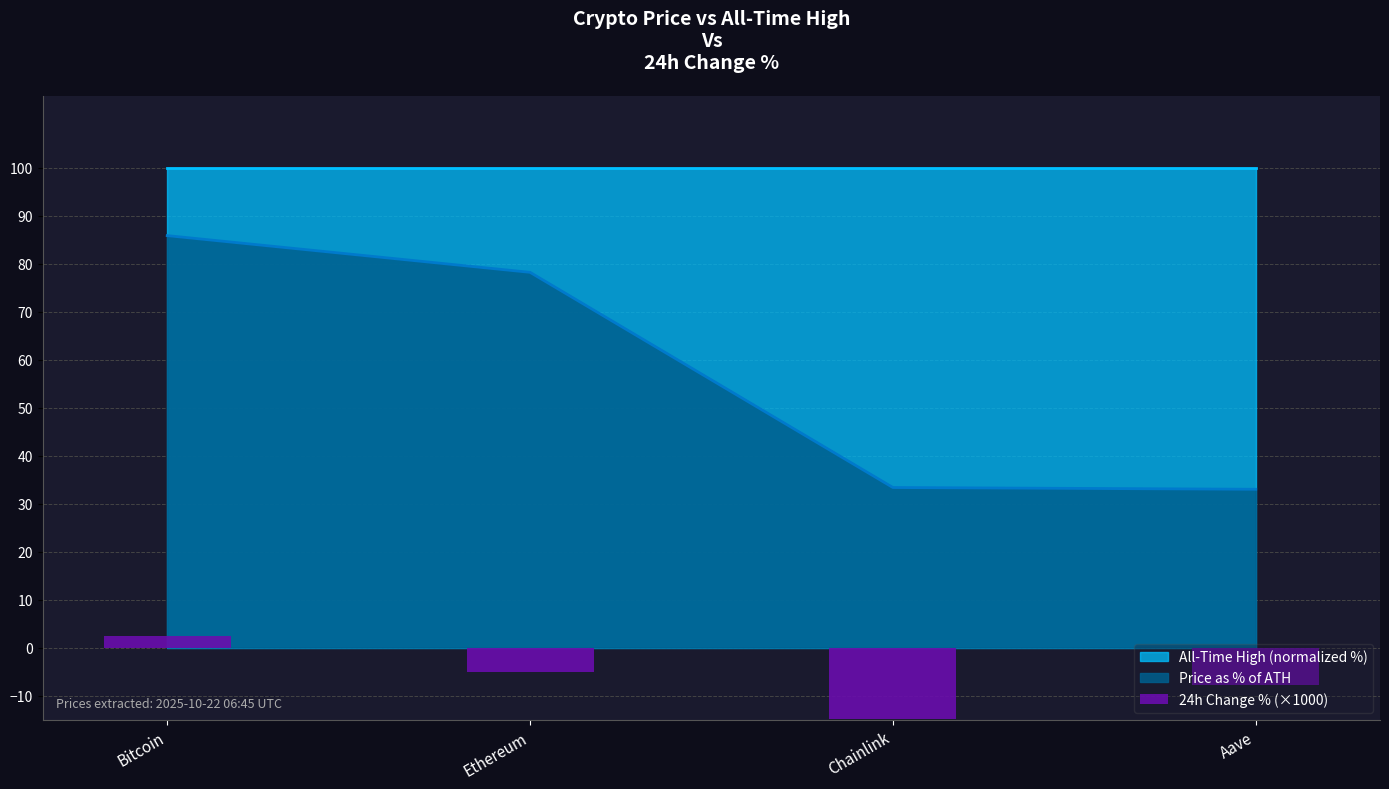

What is the difference between the maximum and minimum values?

17.3